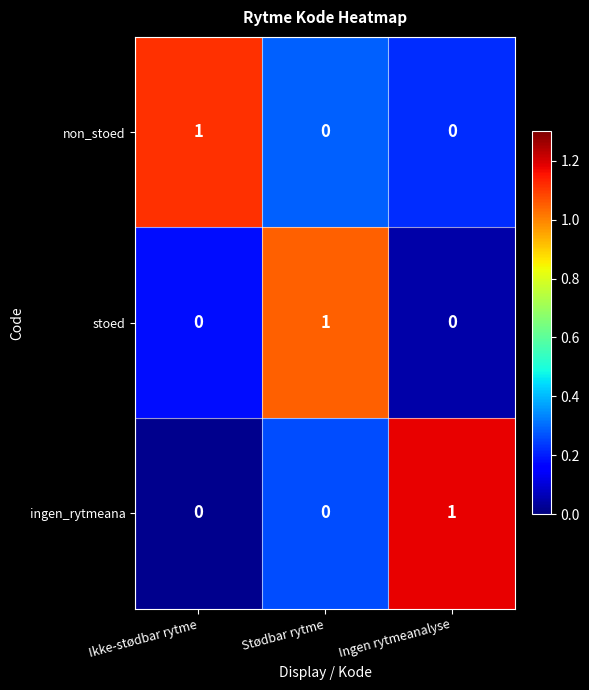

At how many categories does at least one series exceed 0?

3